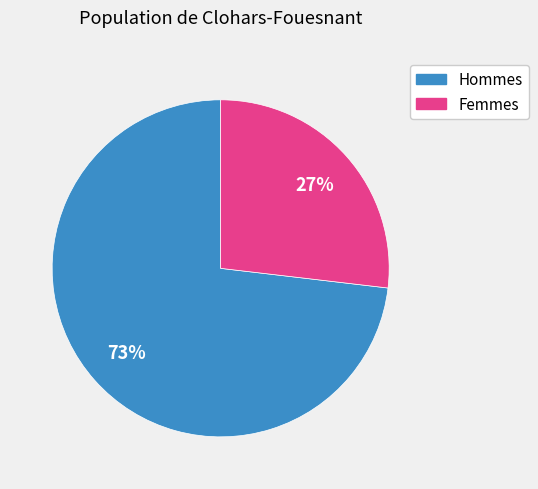

How many segments does this pie chart have?

2